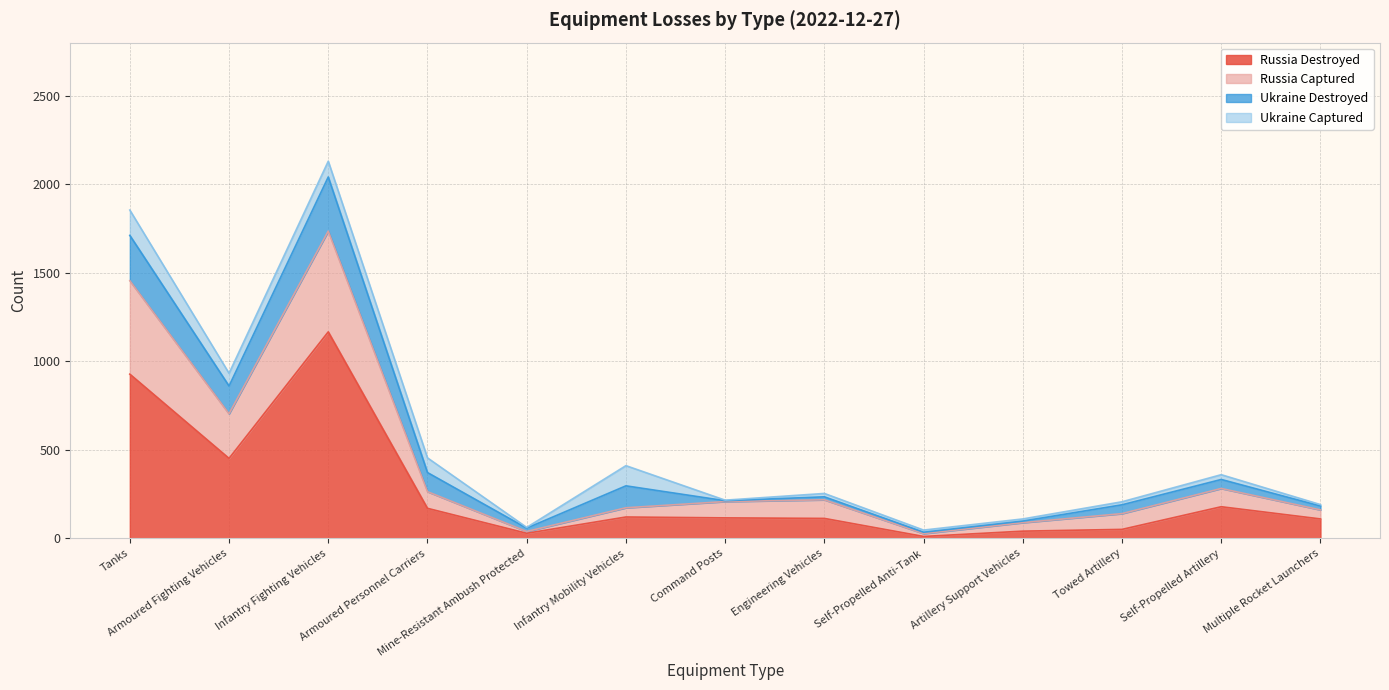

What is the highest value of the Russia Destroyed series?

1166